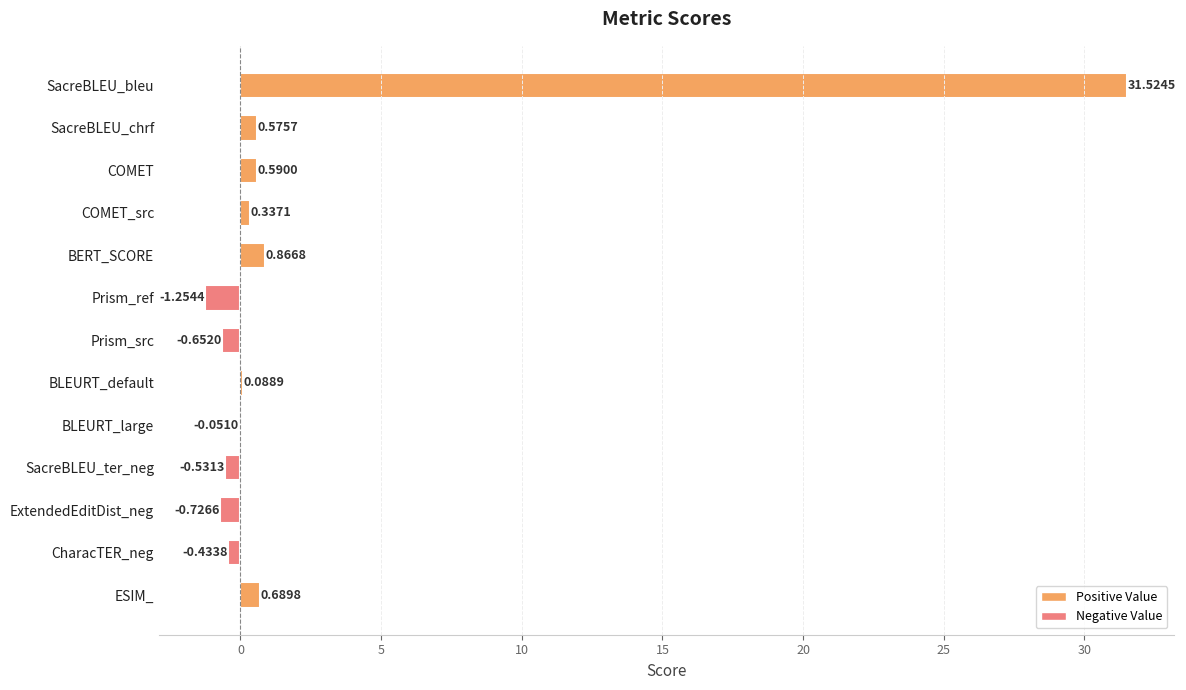

Which category has the highest value across all series?

SacreBLEU_bleu